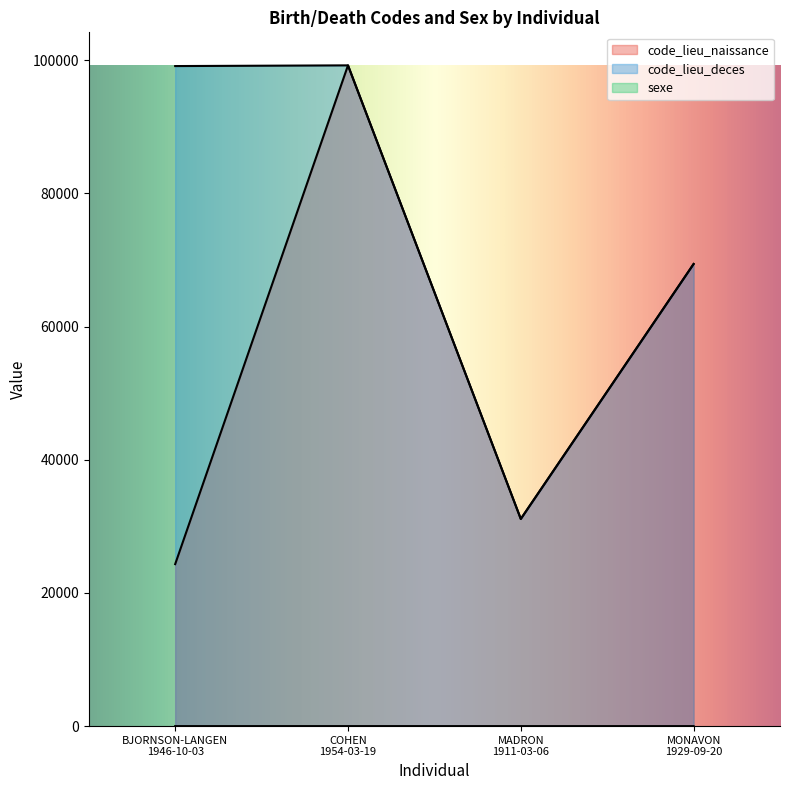

True or false: code_lieu_naissance and sexe cross at least once.

False